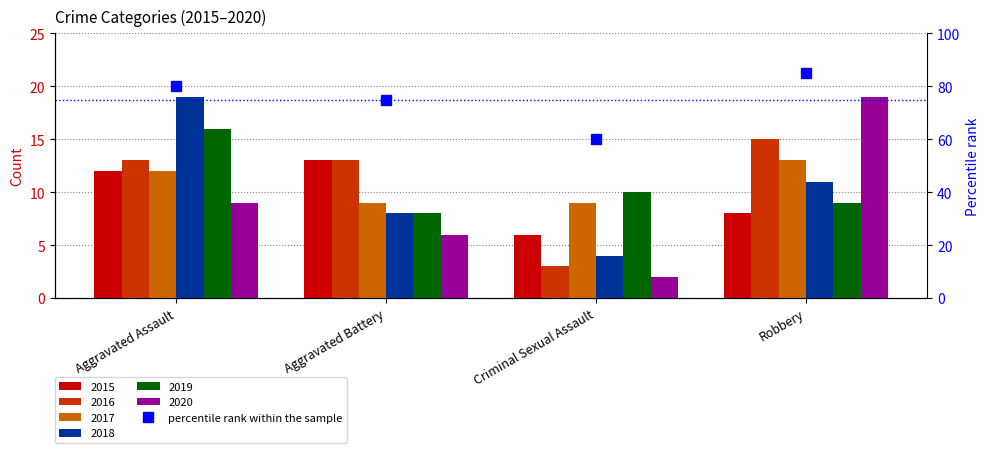

Which label corresponds to the smallest value in the chart?

Criminal Sexual Assault